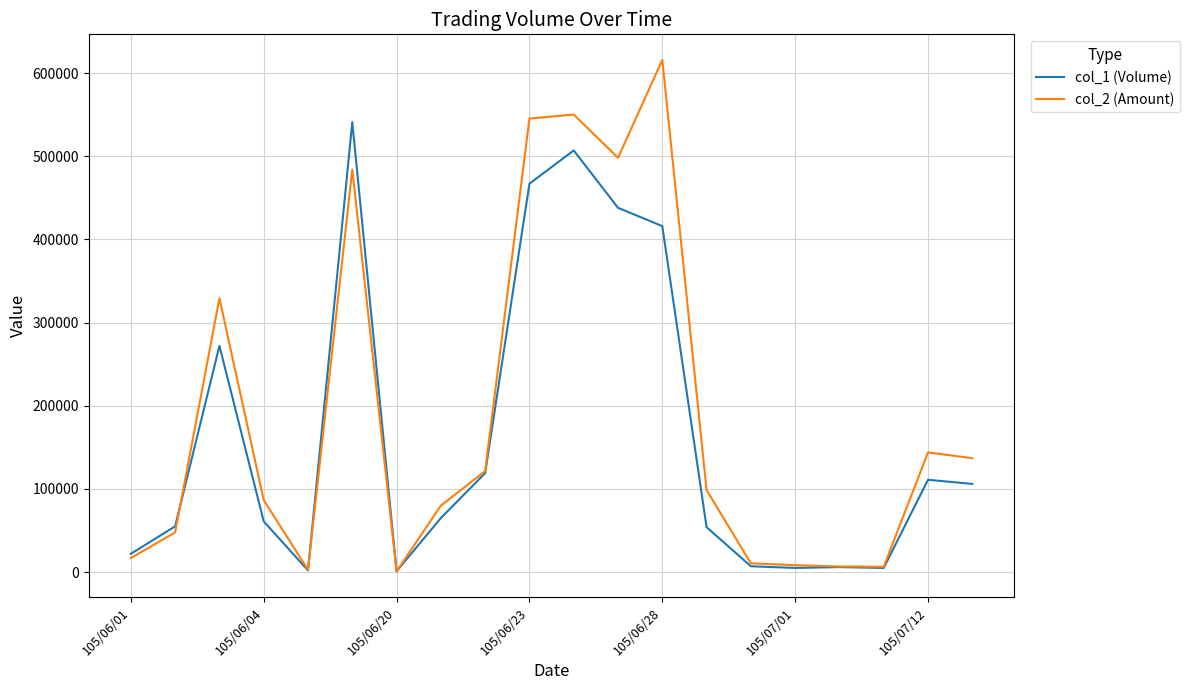

What are all the series names shown in the legend?

col_1 (Volume), col_2 (Amount)